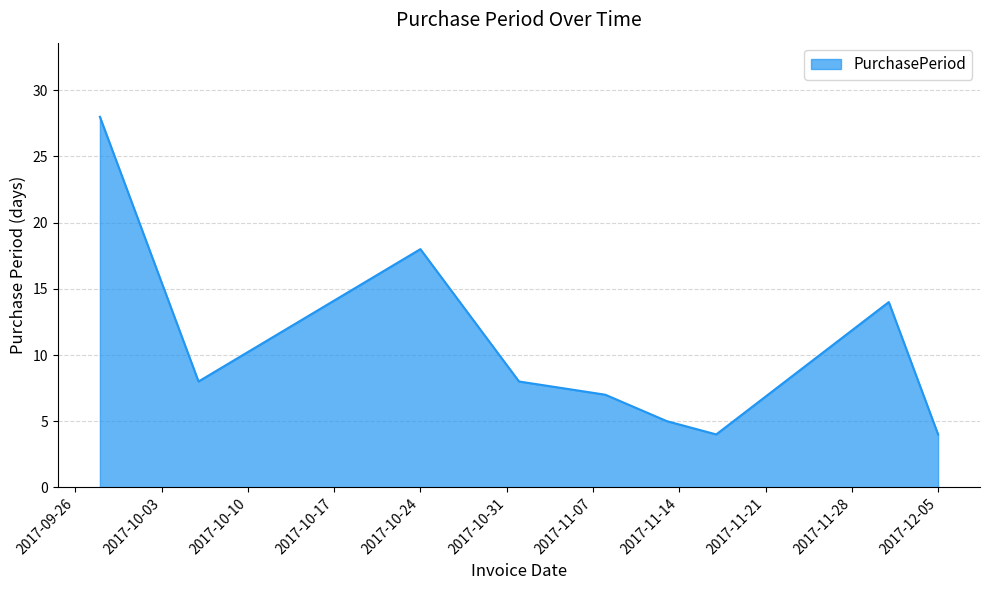

What is the difference between the maximum and minimum values?

24